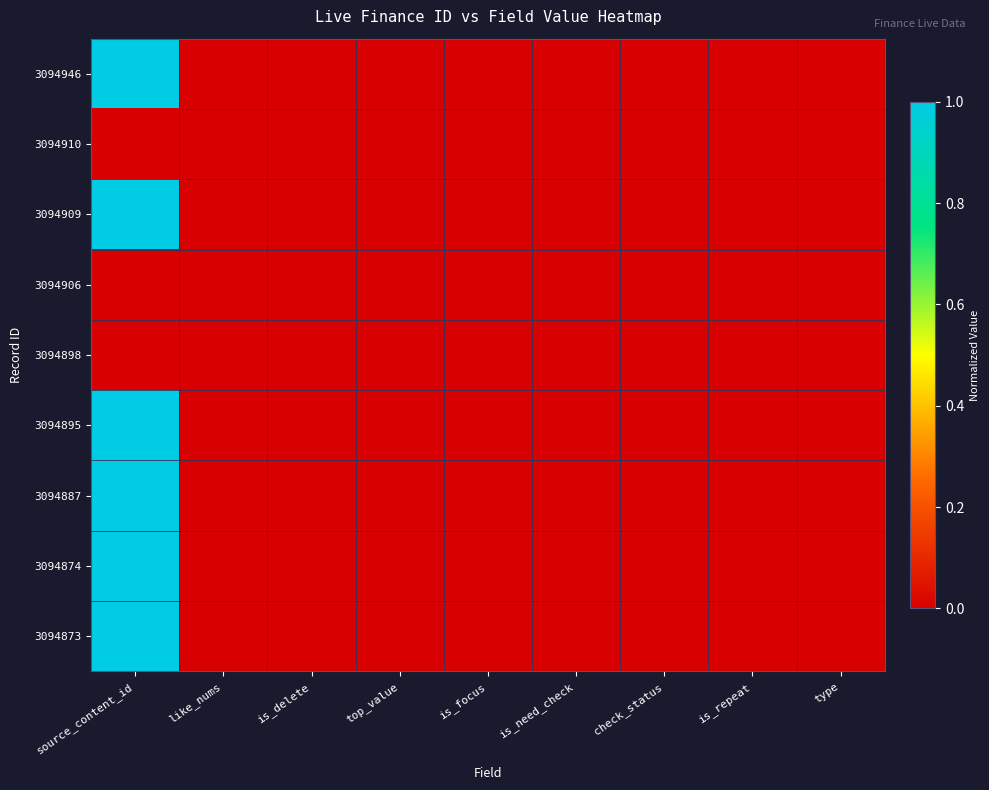

Between source_content_id and is_focus, which is larger?

source_content_id